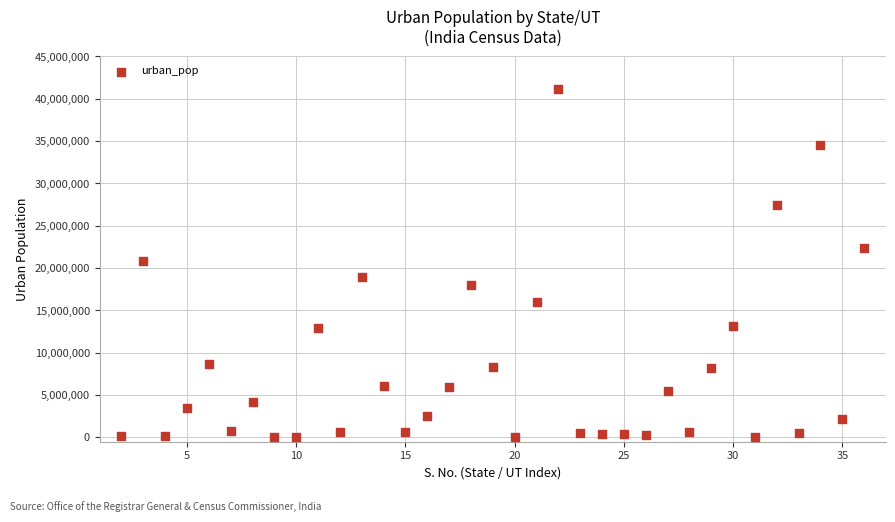

What is the range of X values (max minus min)?

34